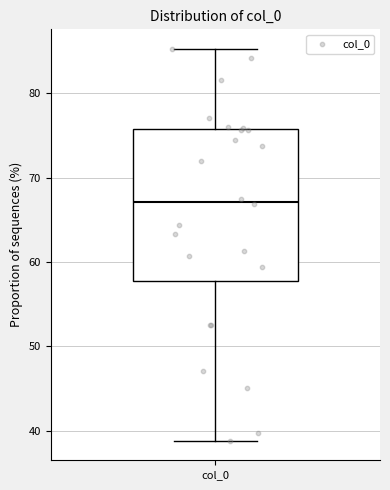

Transcribe this box plot: give where the median line is, the range the box spans, and where the two whiskers end, as read against the y-axis. The values are not printed on the chart, so give them approximately, as read against the axis.

median 67, box 58 to 76, whiskers 39 to 85